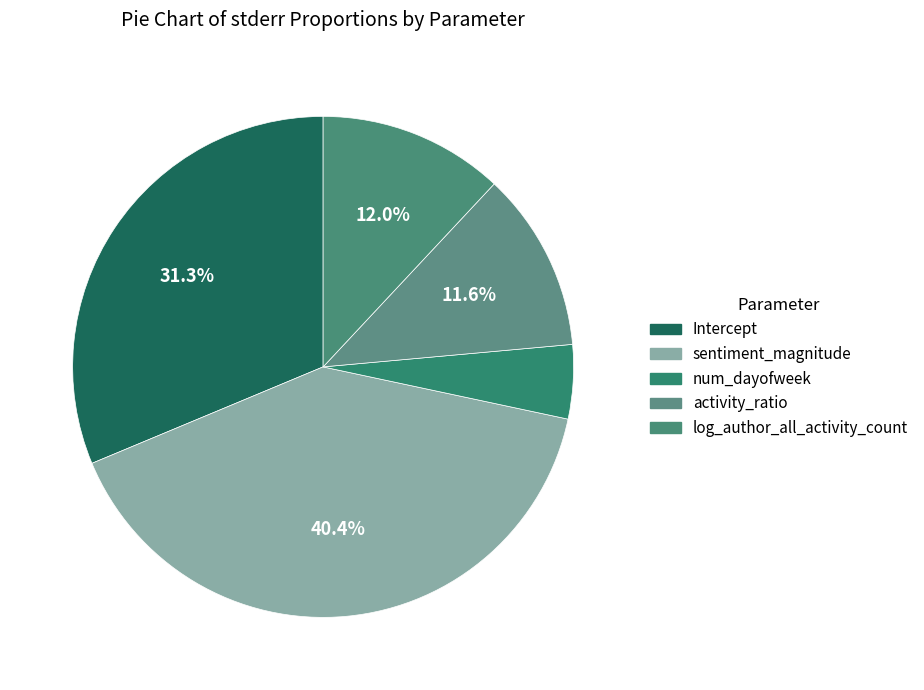

Rank the categories by value from lowest to highest.

num_dayofweek, activity_ratio, log_author_all_activity_count, Intercept, sentiment_magnitude